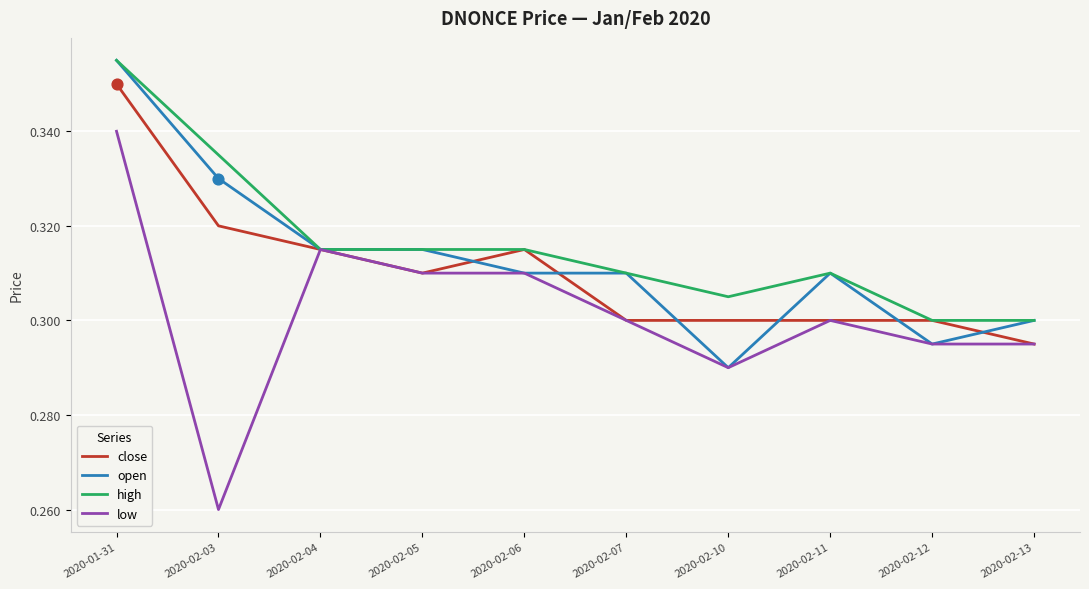

Which series has the widest spread of values?

low